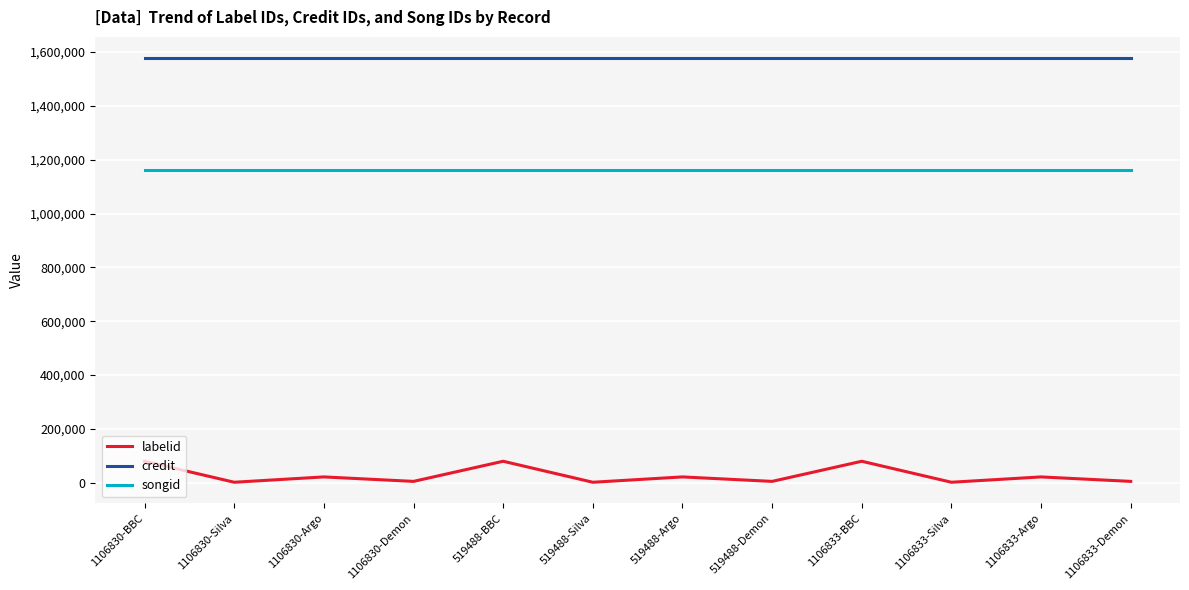

What is the sum of the labelid values at 1106830-Silva and 1106830-Argo?

22903